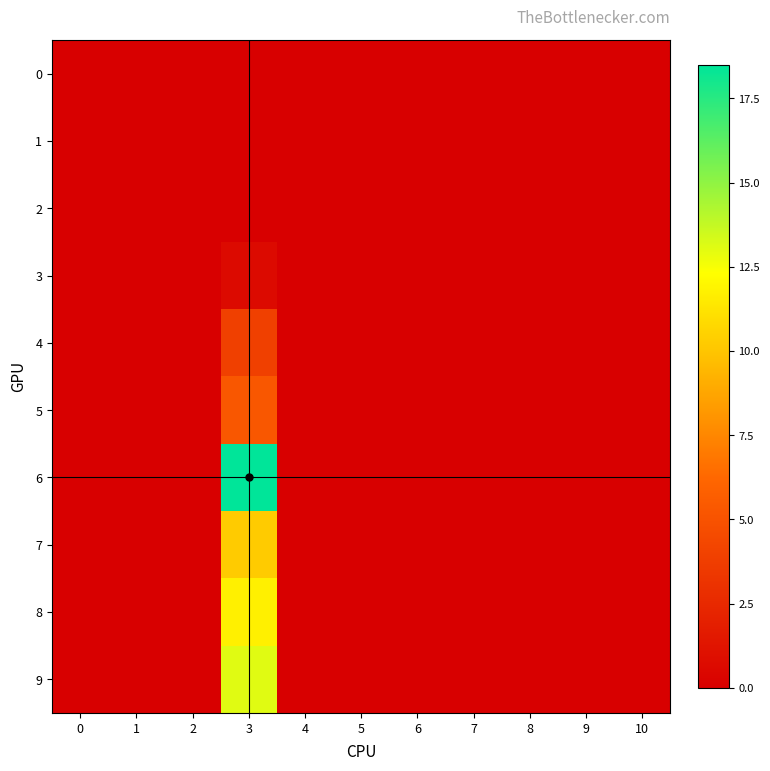

At how many categories does at least one series exceed 7?

1